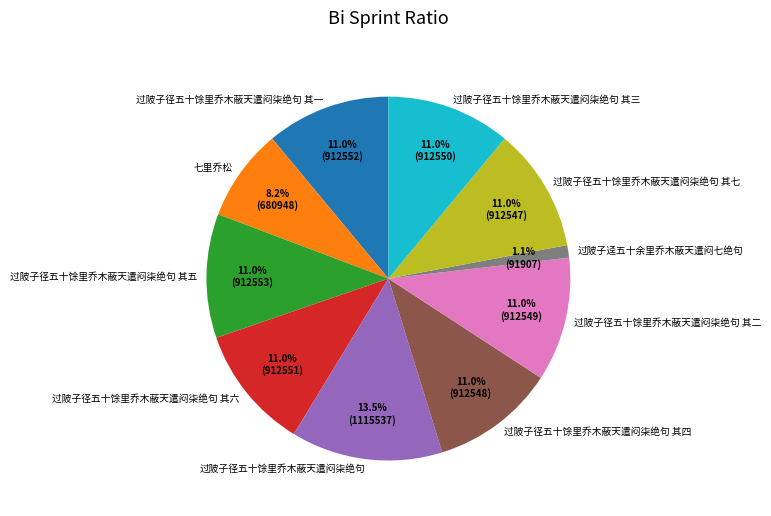

To the nearest percent, what is the difference between the largest and smallest slice percentages?

12%